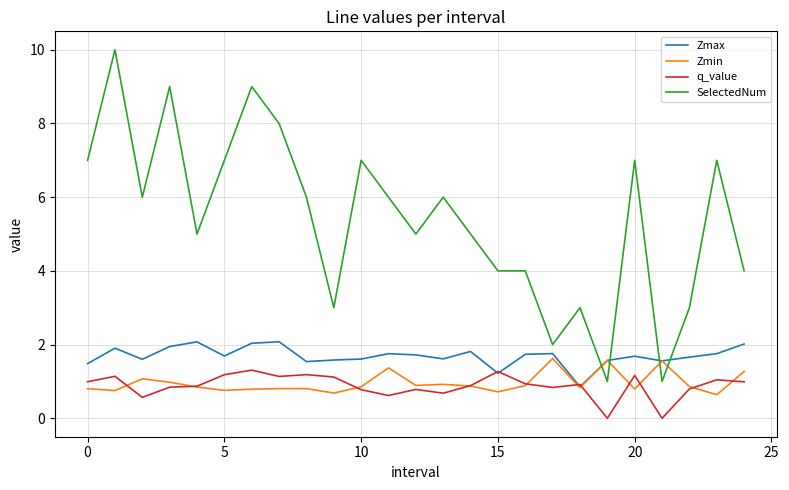

True or false: q_value and SelectedNum cross at least once.

False